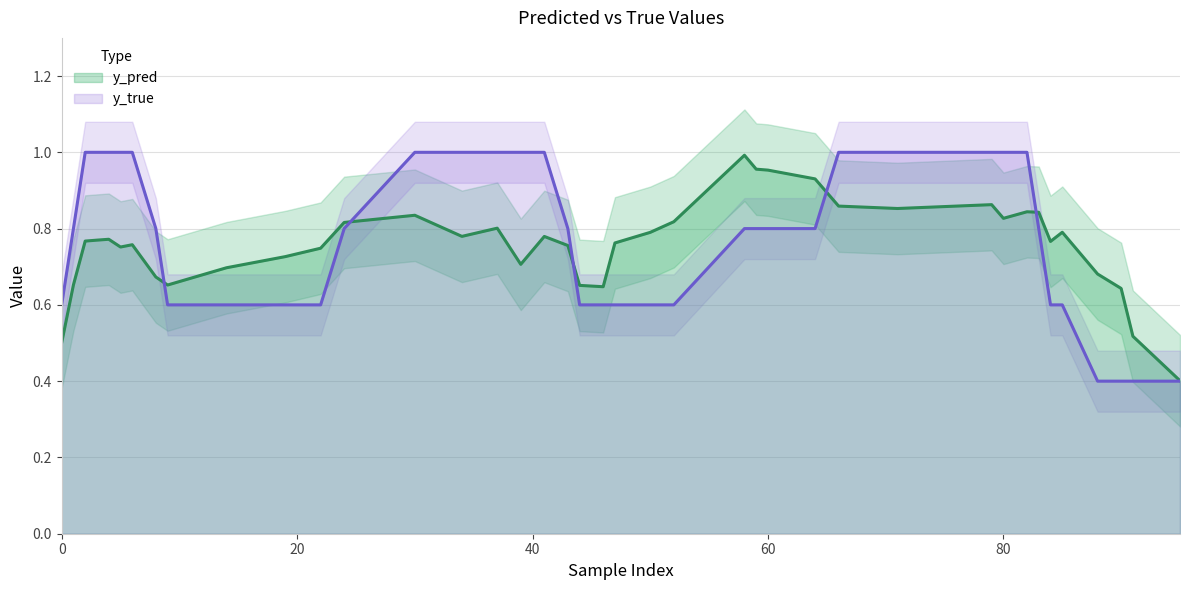

True or false: y_true has a value of 0.2 at 0.

False